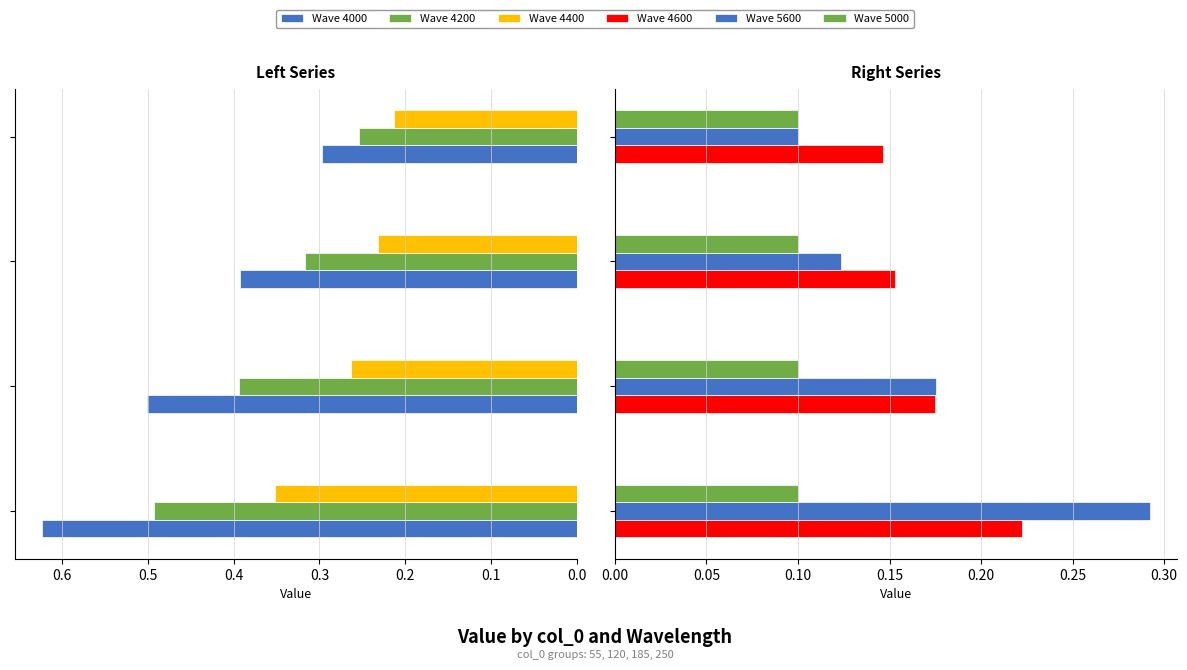

What is the value of the 4000 bar at the 1st from the left?

0.6